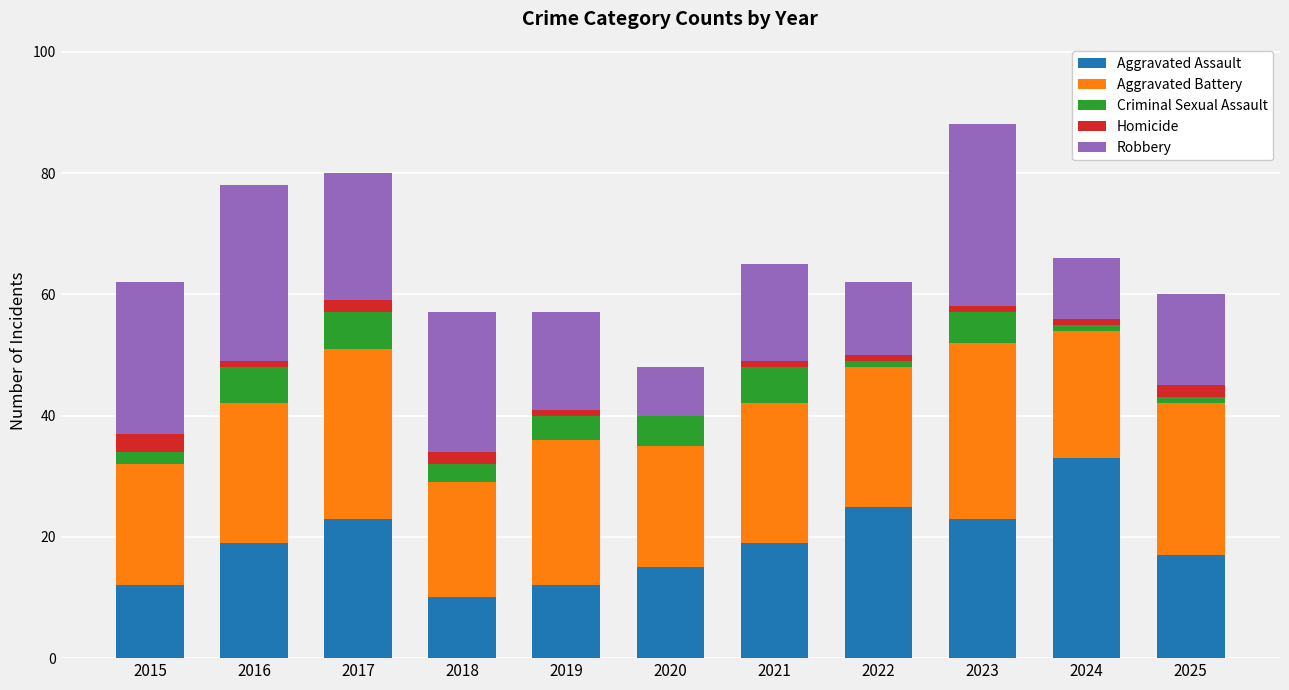

What is the highest value of the Aggravated Assault series?

33